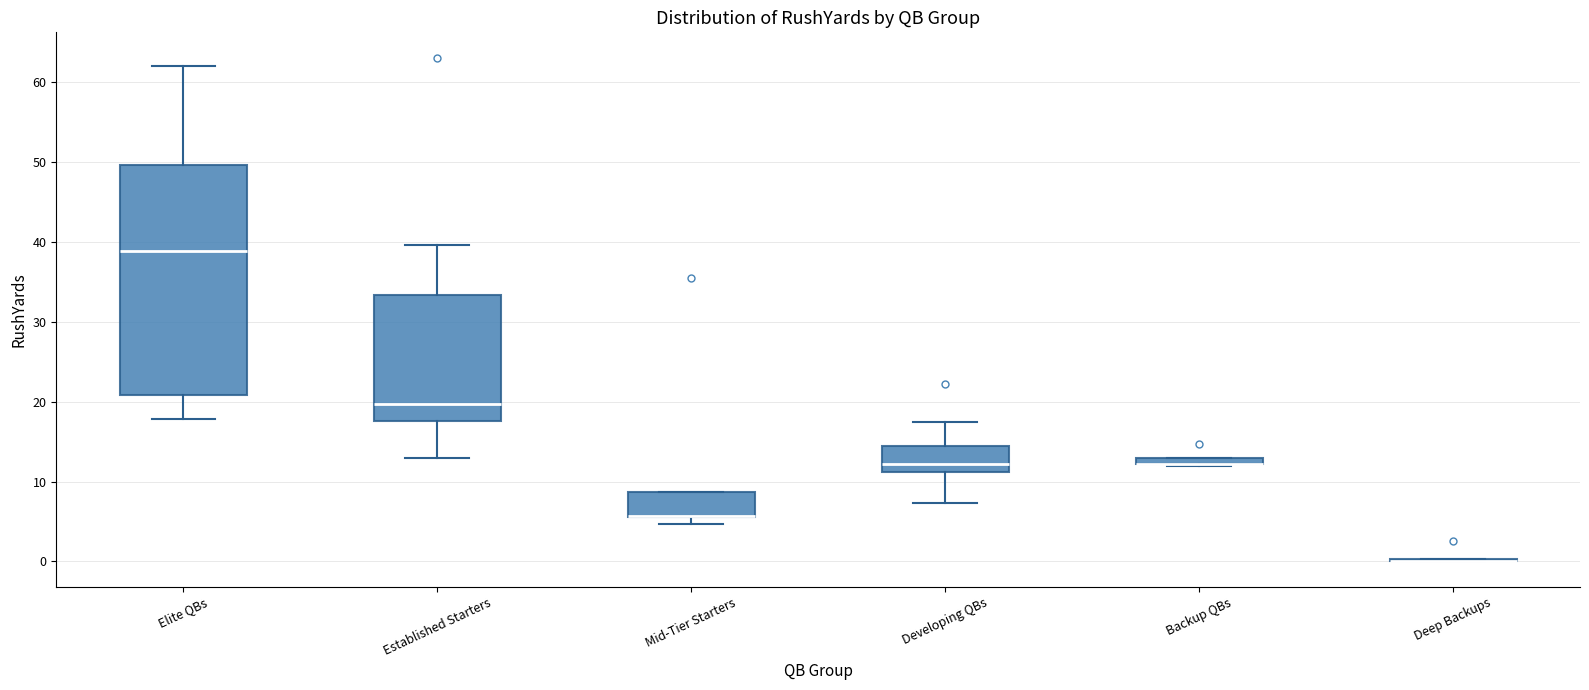

Where does the lower whisker of the box for Established Starters end on the y-axis? The values are not printed on the chart, so give them approximately, as read against the axis.

13